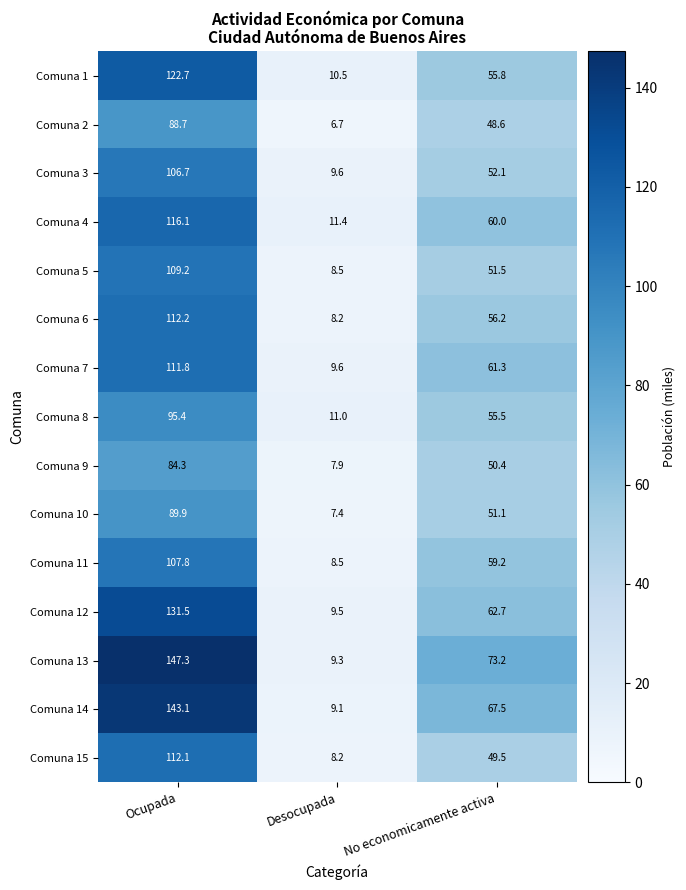

What is the difference between the Comuna 3 values at Ocupada and Desocupada?

97.1